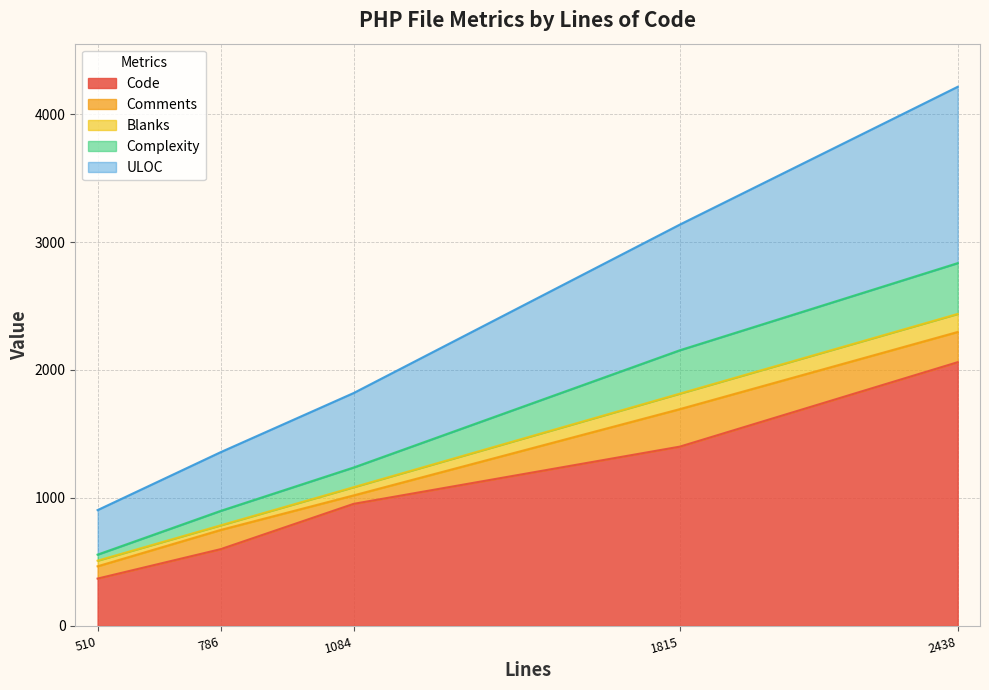

Where does the Code series first go above 954?

1815